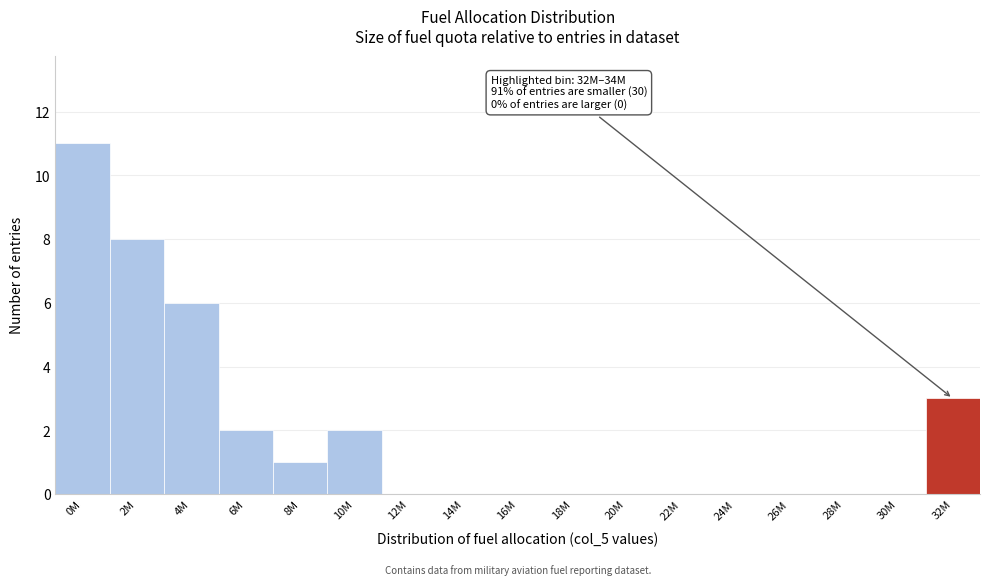

Reading left to right, what are all the values shown in this chart?

0M=11	2M=8	4M=6	6M=2	8M=1	10M=2	12M=0	14M=0	16M=0	18M=0	20M=0	22M=0	24M=0	26M=0	28M=0	30M=0	32M=3